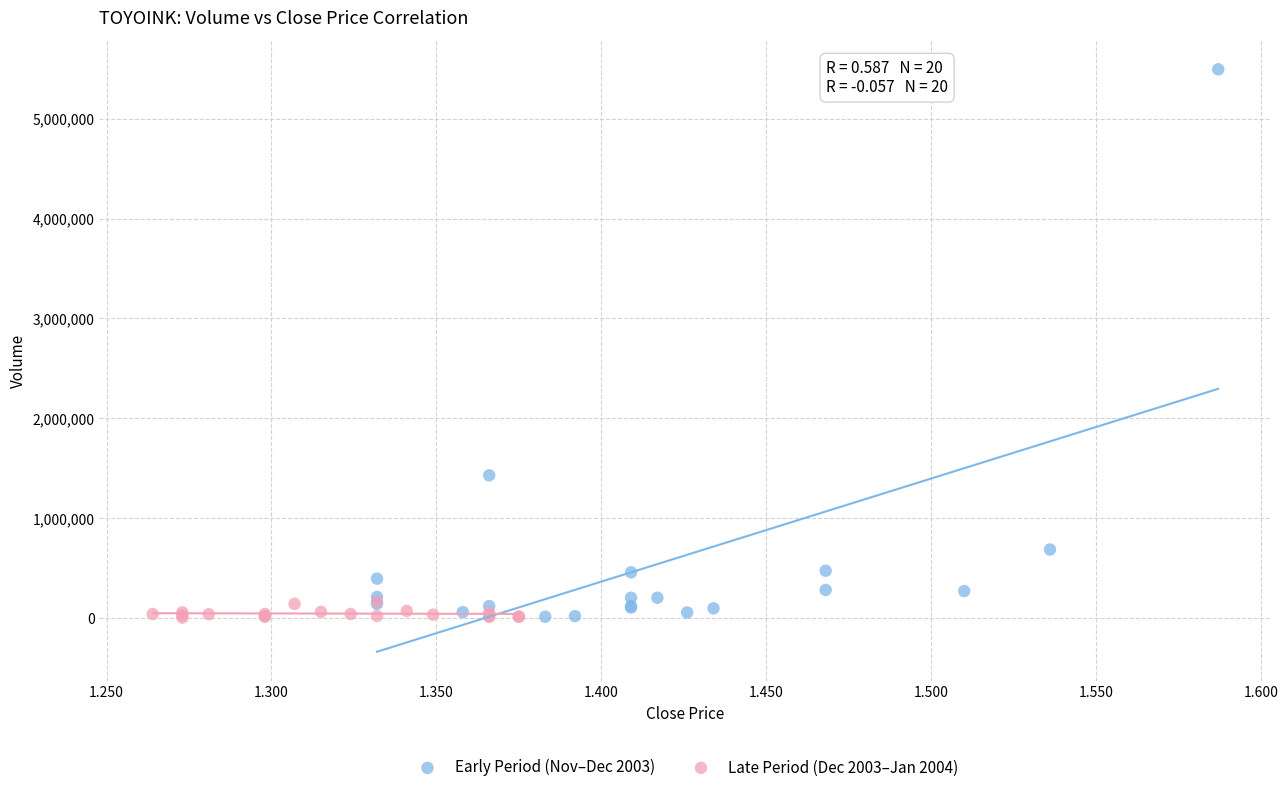

Which series has the largest Y range (max minus min)?

Early Period (Nov–Dec 2003)